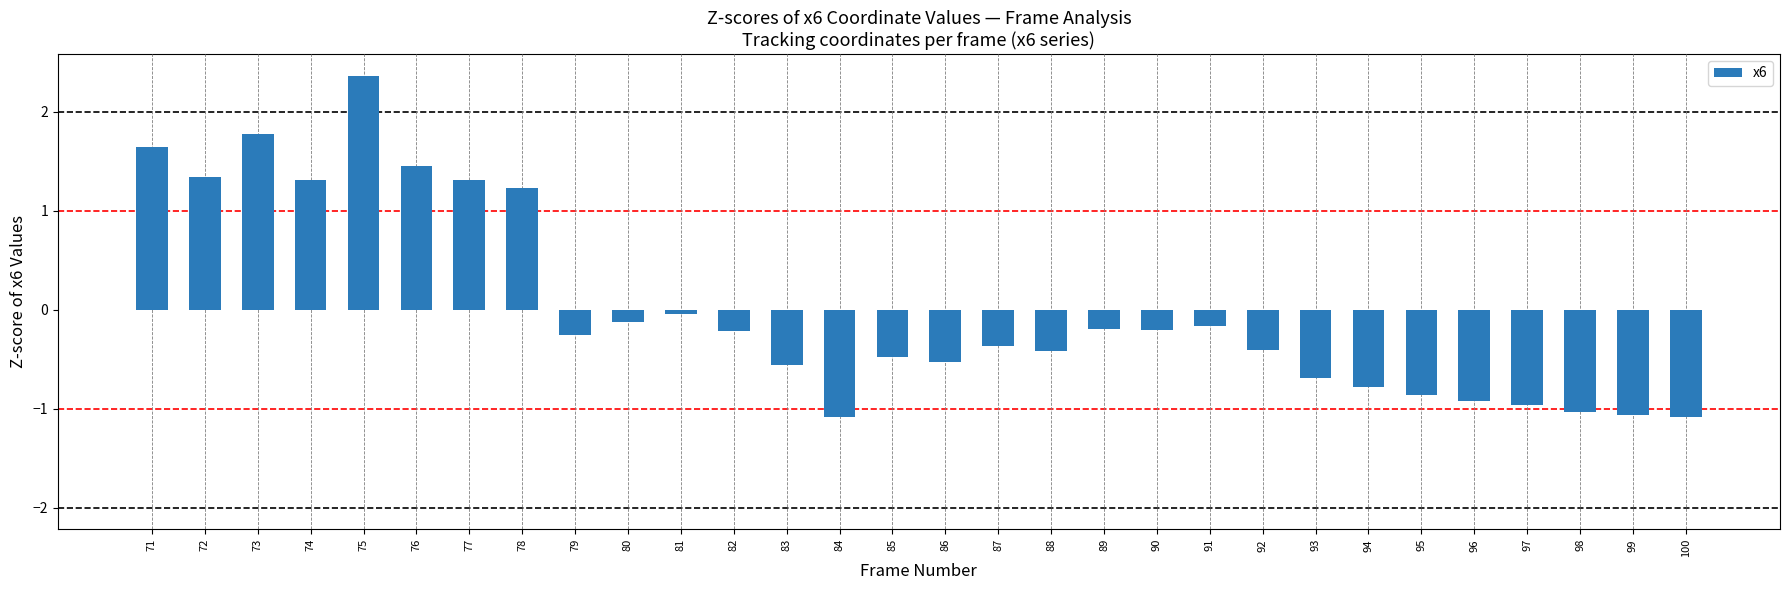

The value at 80 is -0.1. True or false?

True